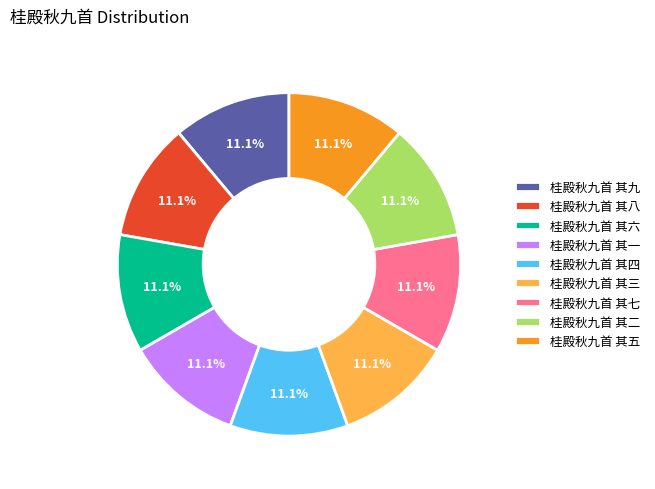

Does 桂殿秋九首 其七 account for over 50% of the chart?

No